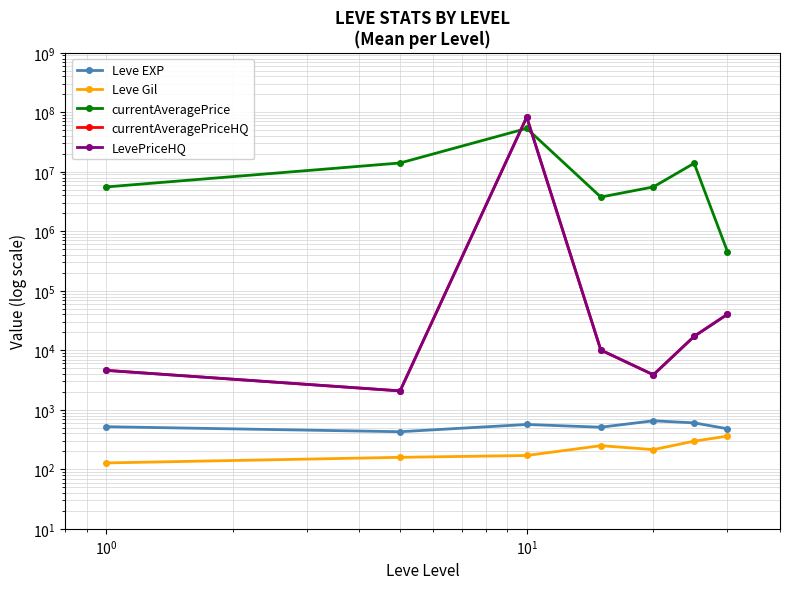

True or false: Leve EXP and currentAveragePriceHQ cross at least once.

False